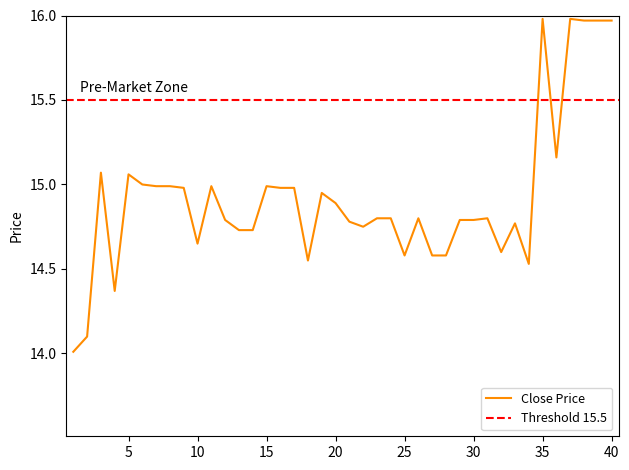

Is it true that Close Price equals 5.8 at 35?

False